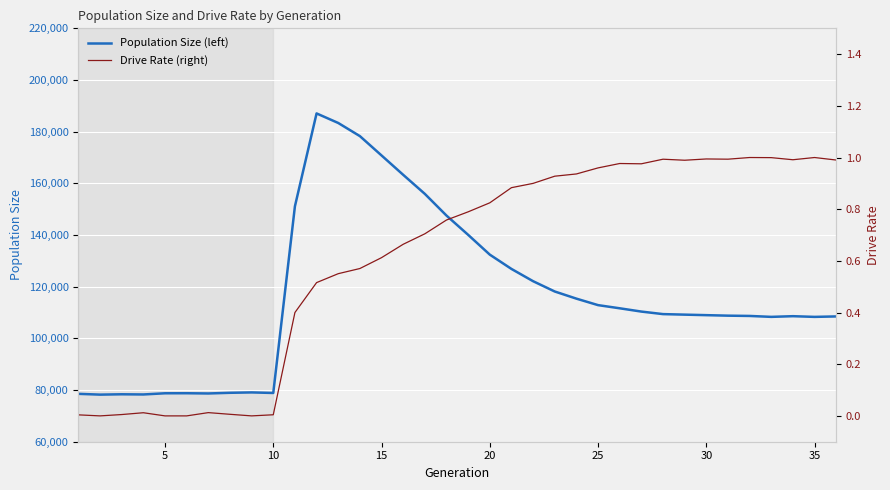

How many categories are shown in the chart?

36